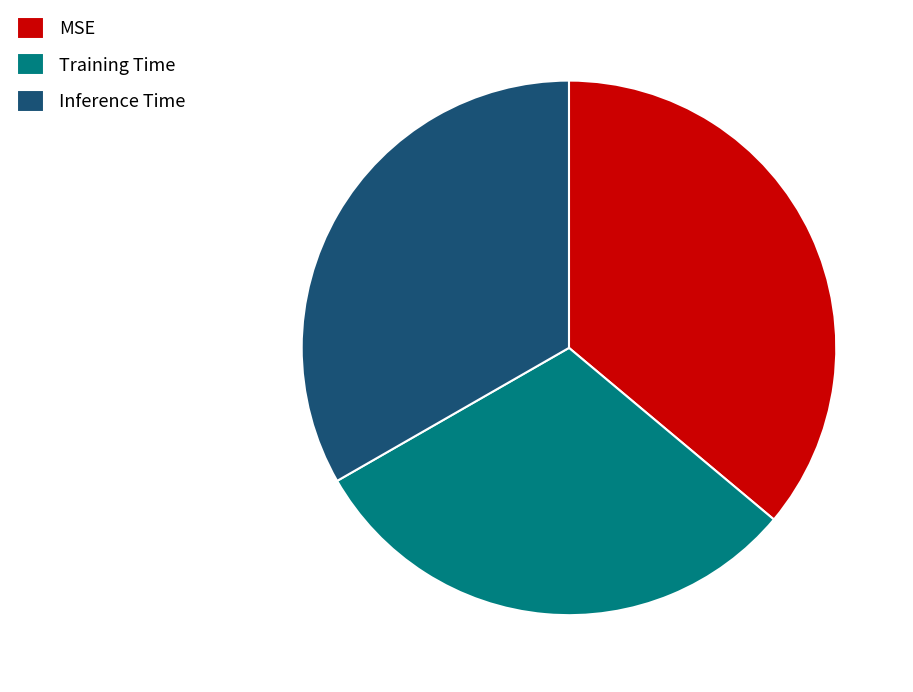

The Inference Time slice represents 33% of the pie. True or false?

True